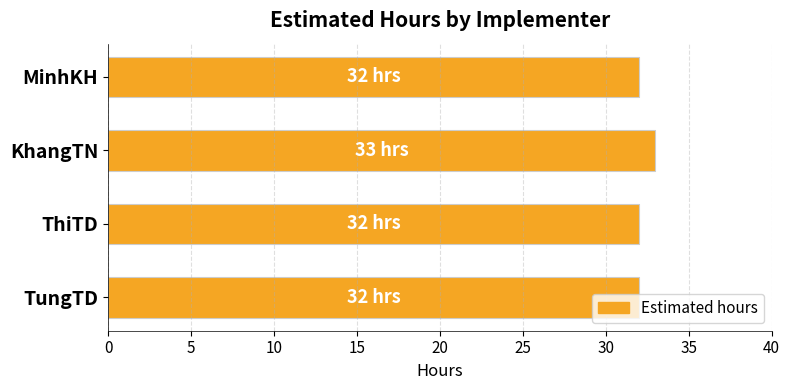

True or false: the data shows 53 at TungTD.

False